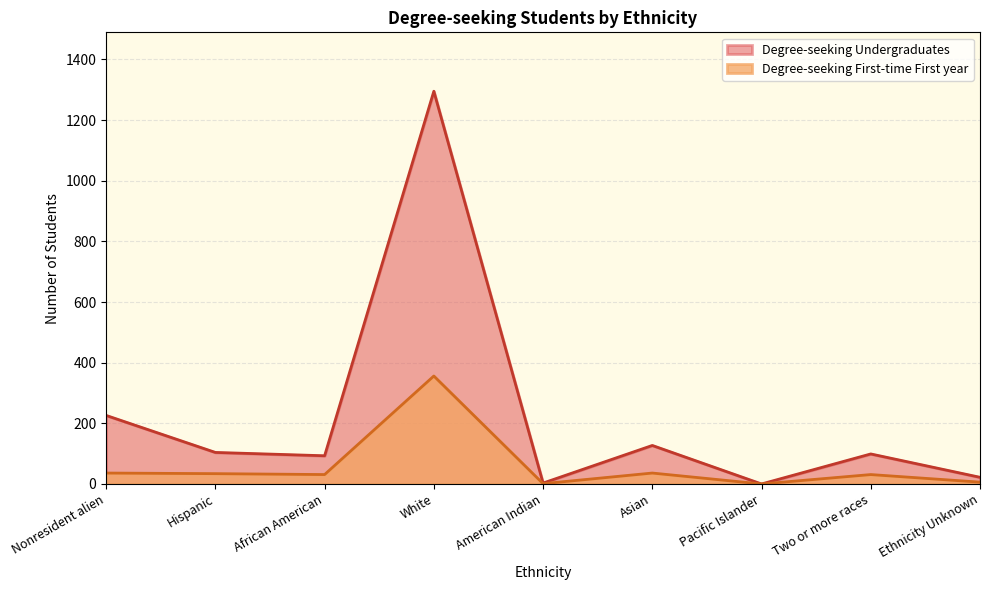

What is the label of the 2nd point from the right?

Two or more races